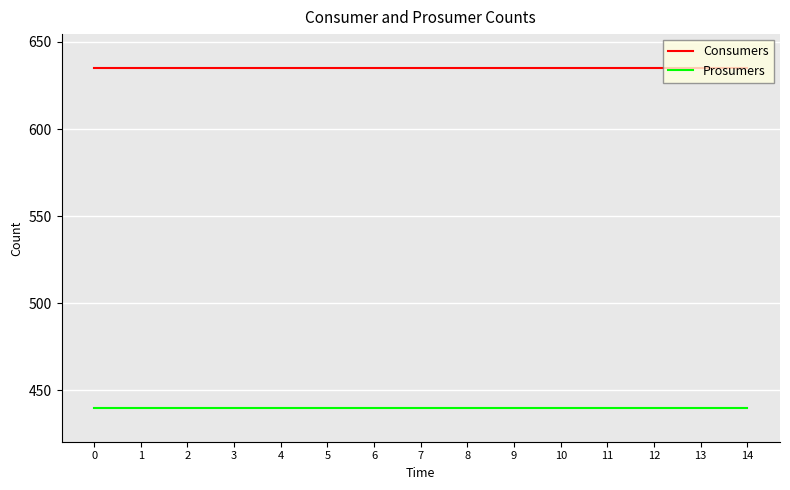

What is the difference between the highest and lowest values at 8?

195